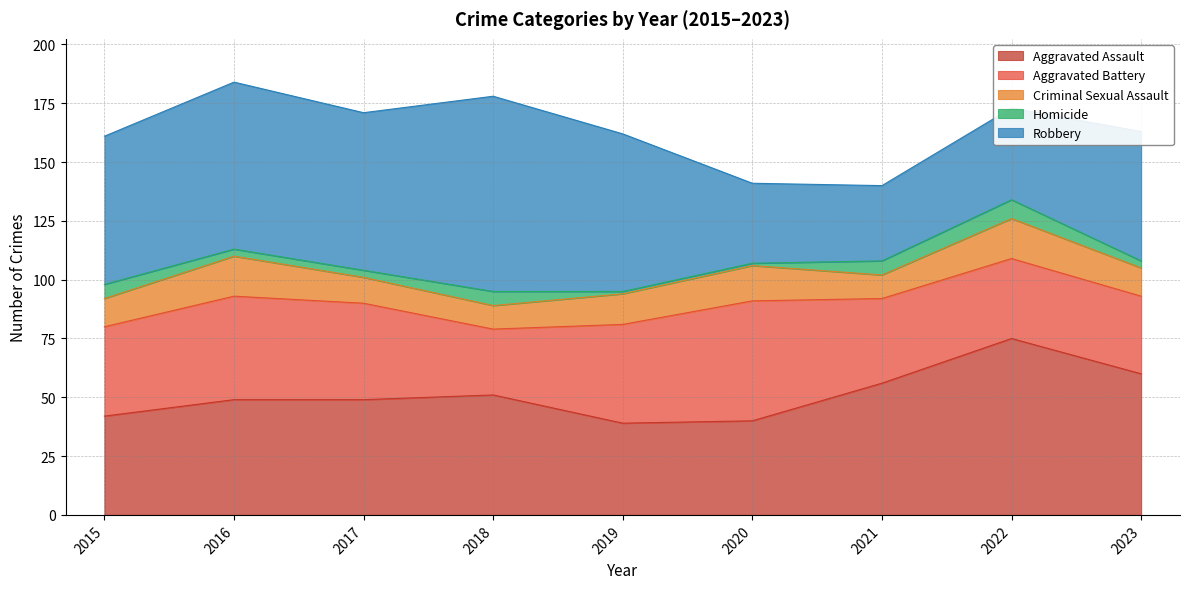

Reading left to right, transcribe all the data shown in this chart.

Aggravated Assault: 2015=42	2016=49	2017=49	2018=51	2019=39	2020=40	2021=56	2022=75	2023=60
Aggravated Battery: 2015=38	2016=44	2017=41	2018=28	2019=42	2020=51	2021=36	2022=34	2023=33
Criminal Sexual Assault: 2015=12	2016=17	2017=11	2018=10	2019=13	2020=15	2021=10	2022=17	2023=12
Homicide: 2015=6	2016=3	2017=3	2018=6	2019=1	2020=1	2021=6	2022=8	2023=3
Robbery: 2015=63	2016=71	2017=67	2018=83	2019=67	2020=34	2021=32	2022=39	2023=55